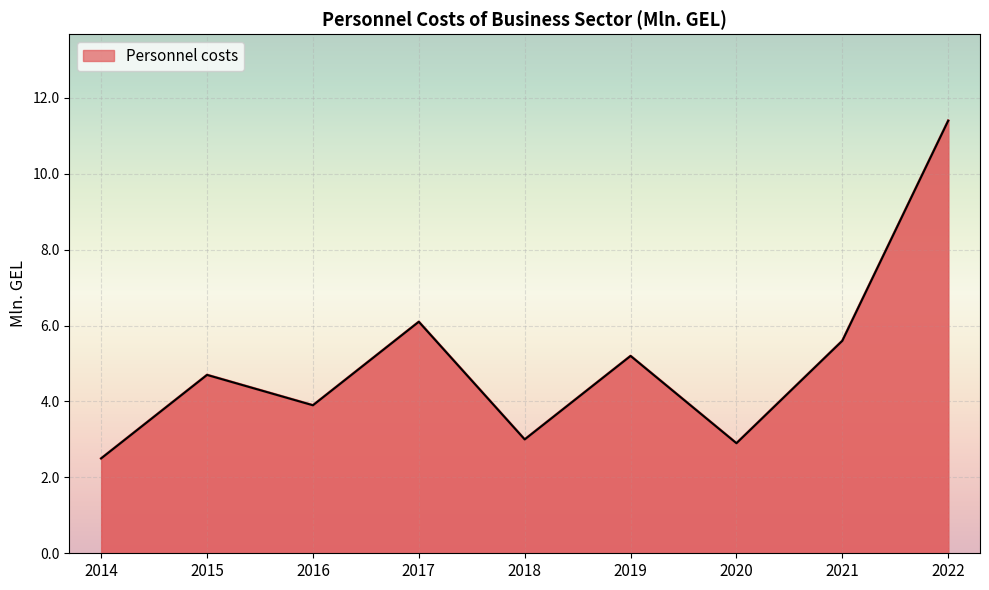

Which label corresponds to the largest value in the chart?

2022